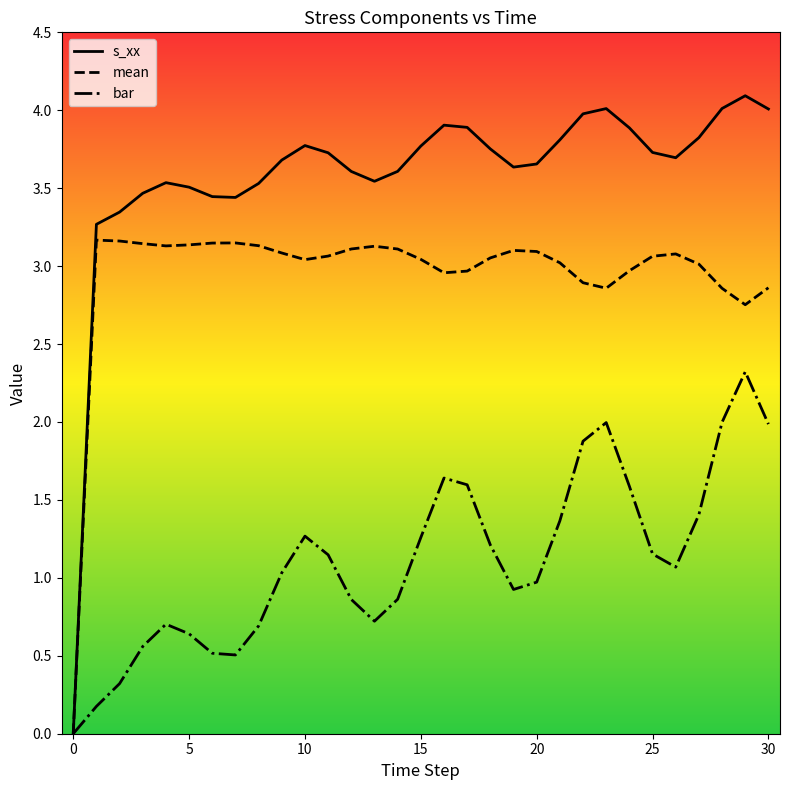

Which series has the largest range (max minus min)?

s_xx